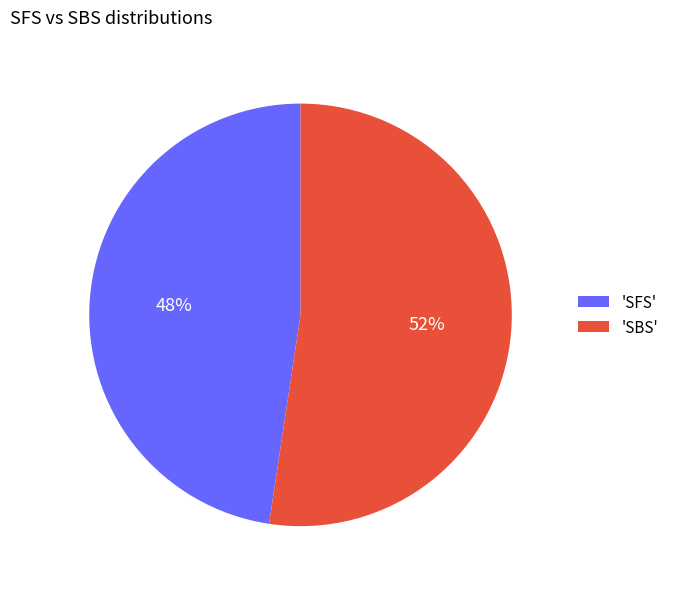

Between 'SBS' and 'SFS', which is larger?

'SBS'